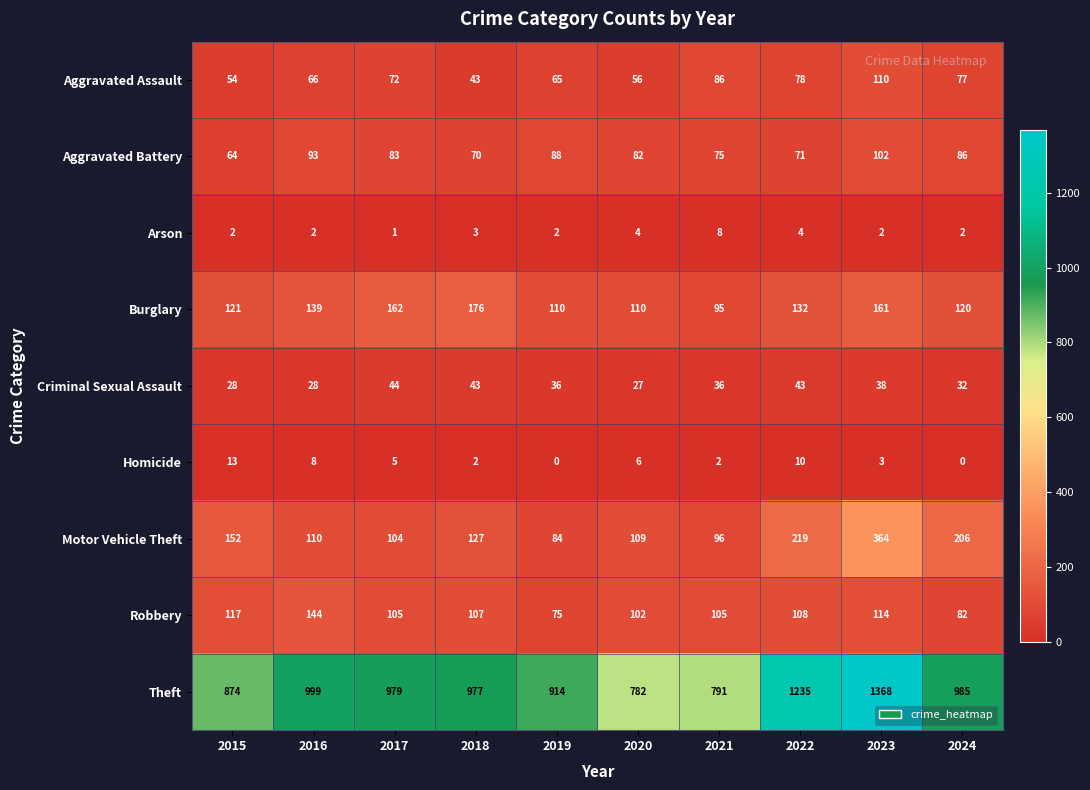

How many categories are shown in the chart?

10